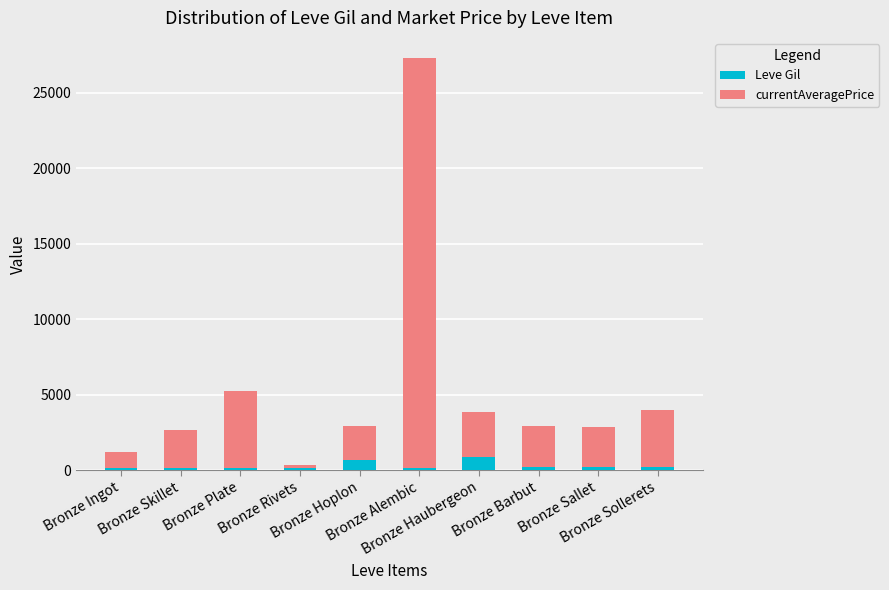

How many categories are shown in the chart?

10